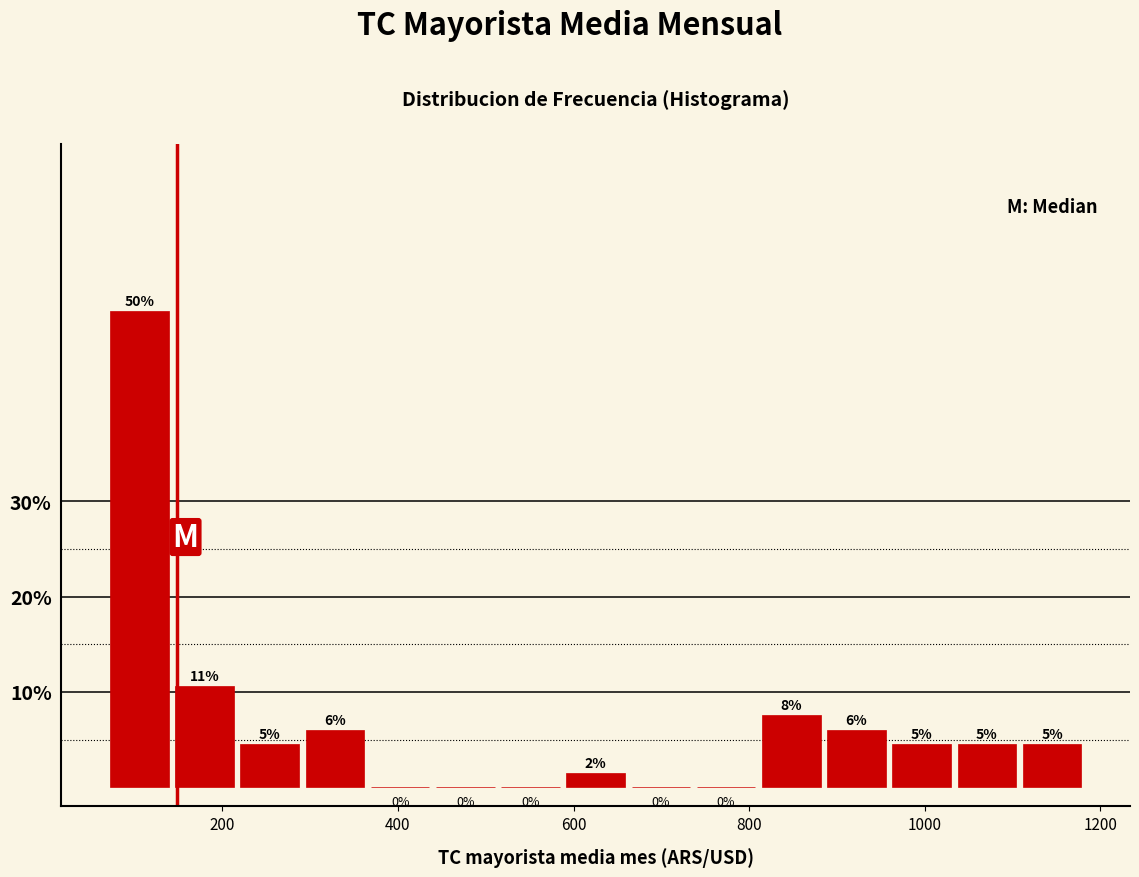

Read against the x-axis, roughly where is the centre of the tallest bar?

100